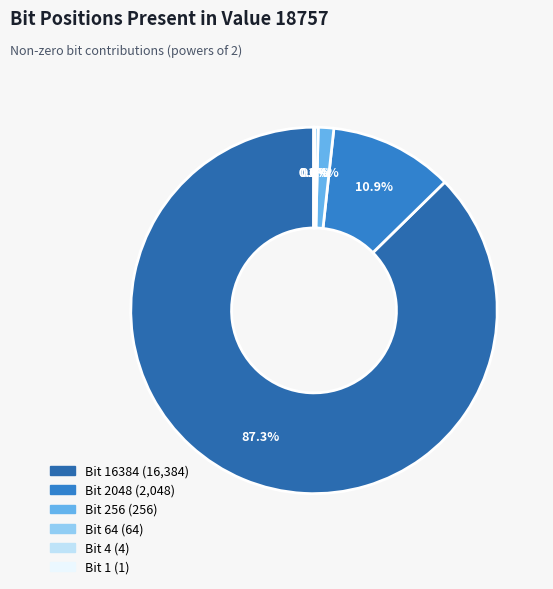

How many segments does this pie chart have?

6